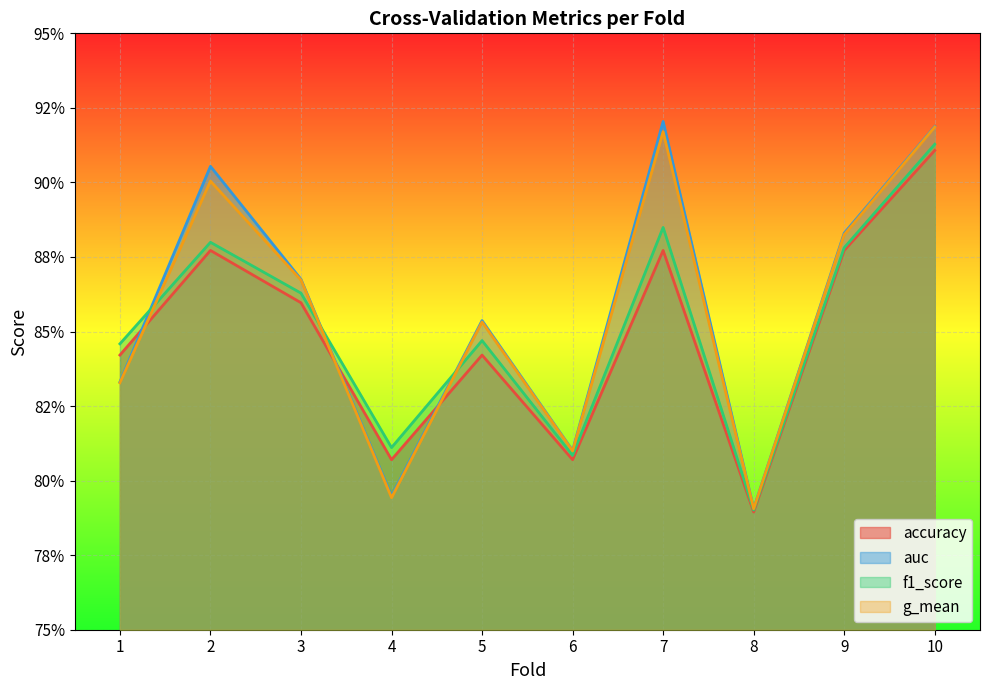

At which category is the sum across all series the highest?

10